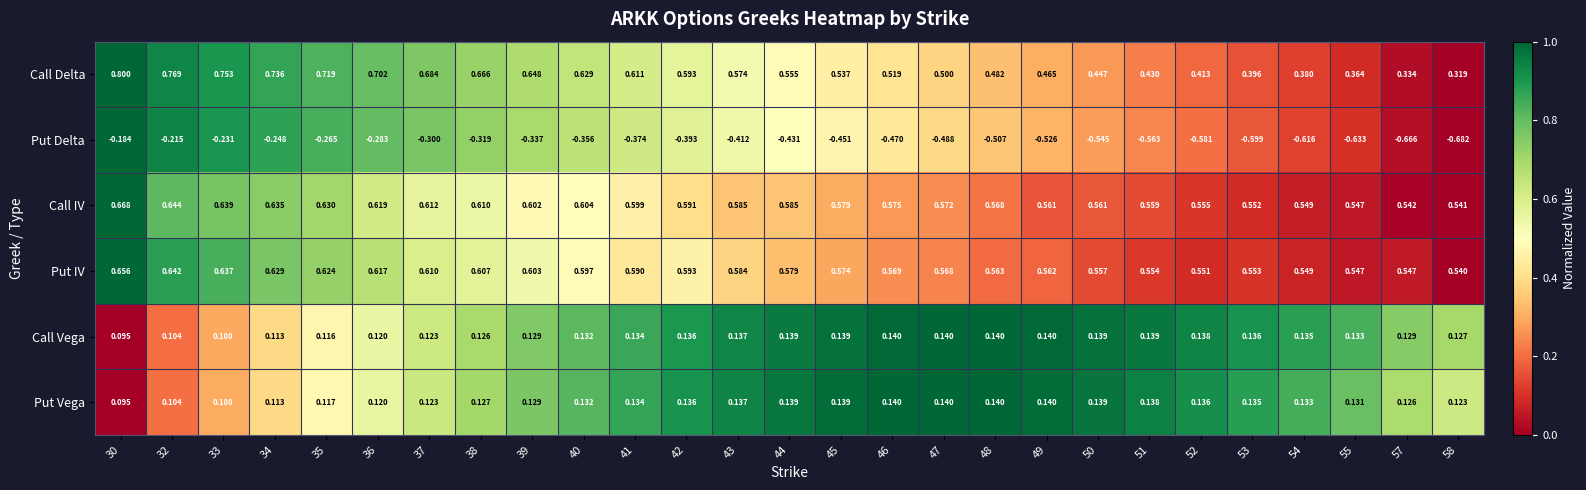

At which category is the sum across all series the highest?

30